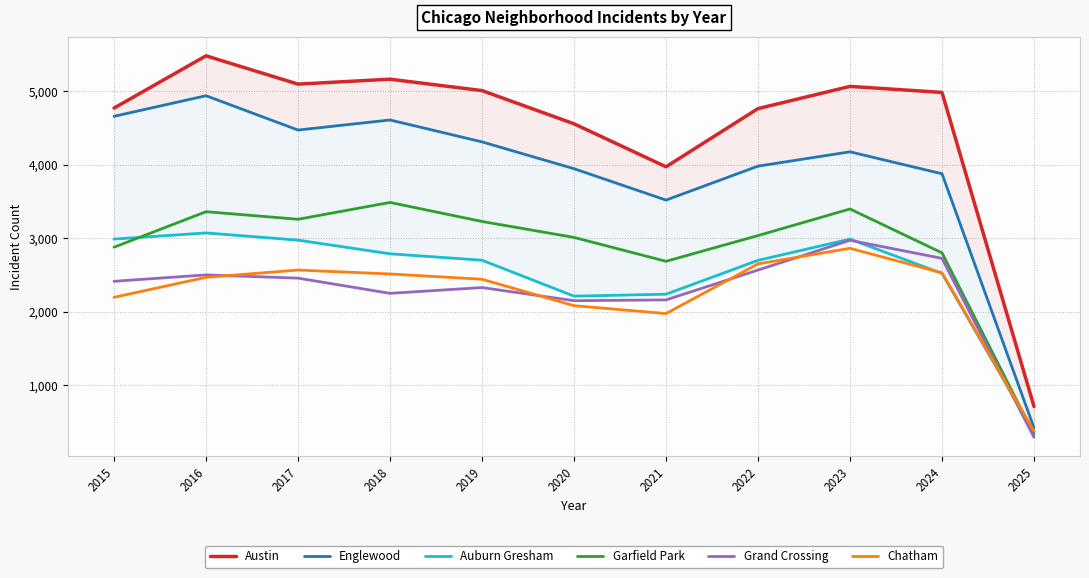

Reading right to left, extract all data points from this chart.

Austin: 2025=710	2024=4983	2023=5065	2022=4763	2021=3971	2020=4556	2019=5008	2018=5163	2017=5096	2016=5481	2015=4770
Englewood: 2025=418	2024=3876	2023=4175	2022=3980	2021=3518	2020=3945	2019=4310	2018=4608	2017=4471	2016=4938	2015=4658
Auburn Gresham: 2025=358	2024=2520	2023=2987	2022=2698	2021=2237	2020=2211	2019=2700	2018=2787	2017=2973	2016=3071	2015=2987
Garfield Park: 2025=328	2024=2800	2023=3397	2022=3035	2021=2685	2020=3010	2019=3227	2018=3486	2017=3257	2016=3360	2015=2877
Grand Crossing: 2025=290	2024=2725	2023=2971	2022=2566	2021=2160	2020=2149	2019=2328	2018=2249	2017=2456	2016=2500	2015=2413
Chatham: 2025=374	2024=2528	2023=2862	2022=2650	2021=1974	2020=2081	2019=2441	2018=2513	2017=2566	2016=2467	2015=2195